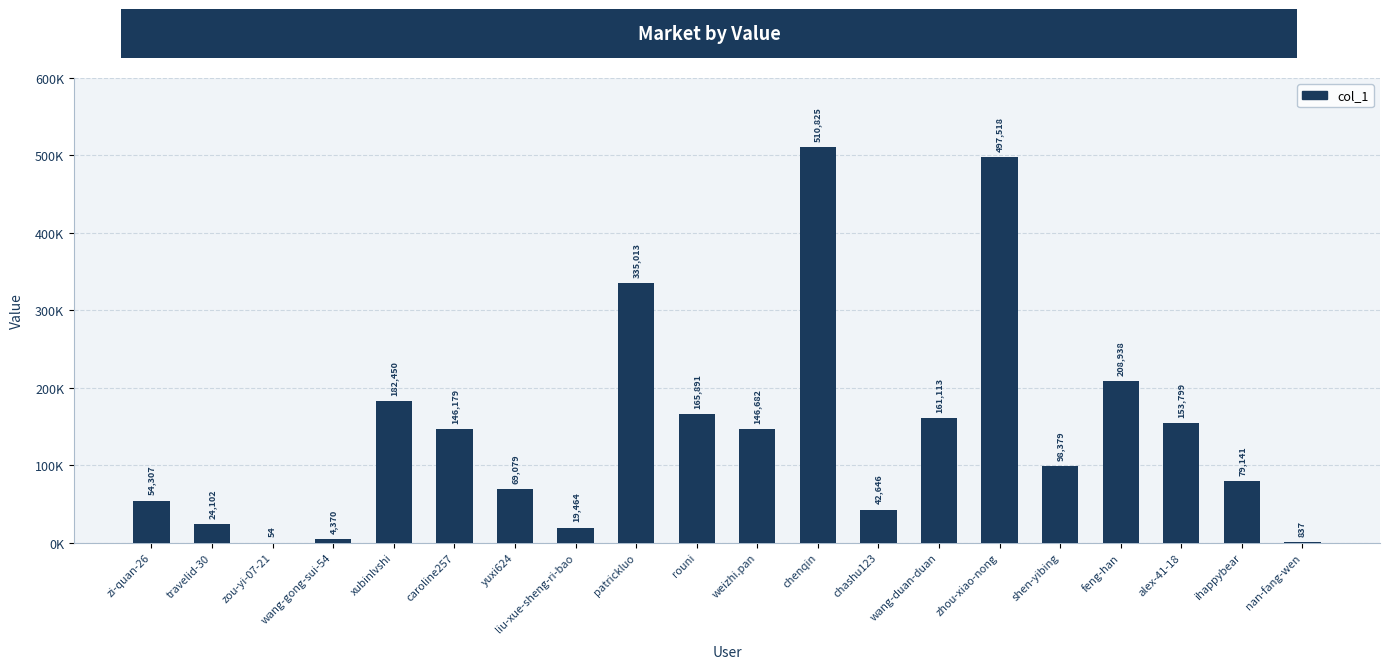

What is the sum of all values?

2900787